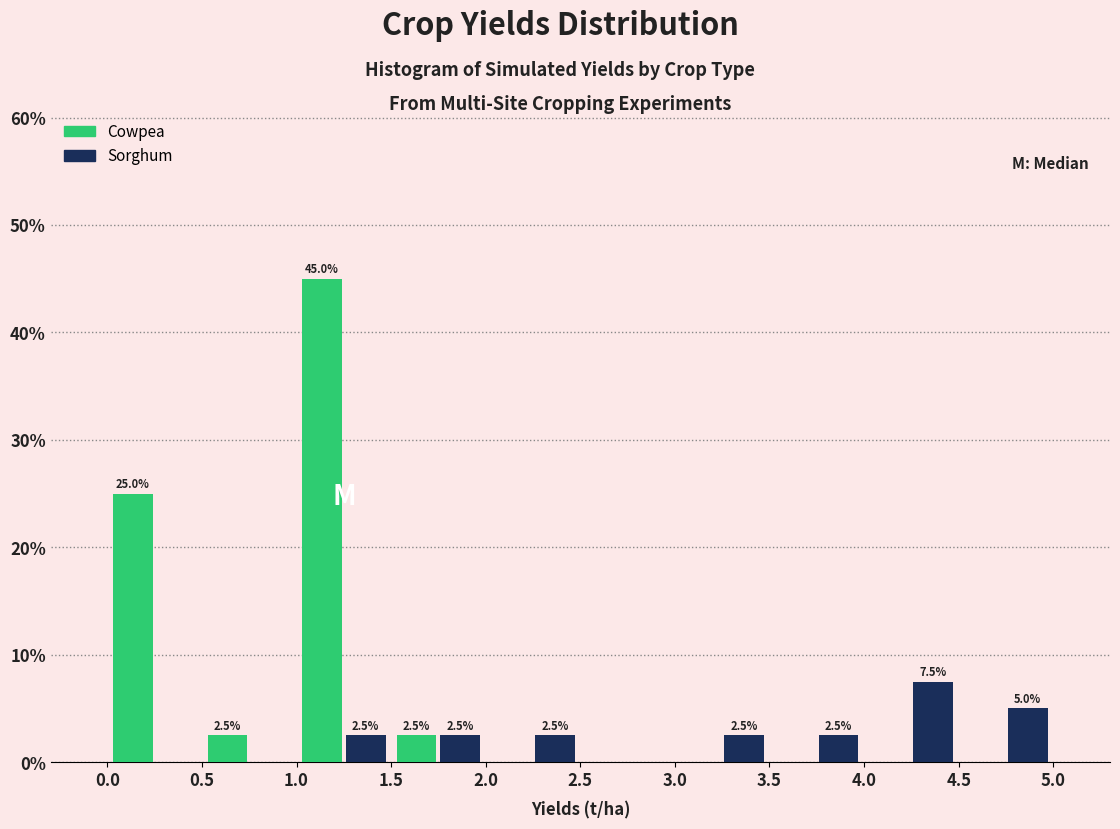

In the Cowpea series, which range on the x-axis has the tallest bar?

1.0 to 1.5